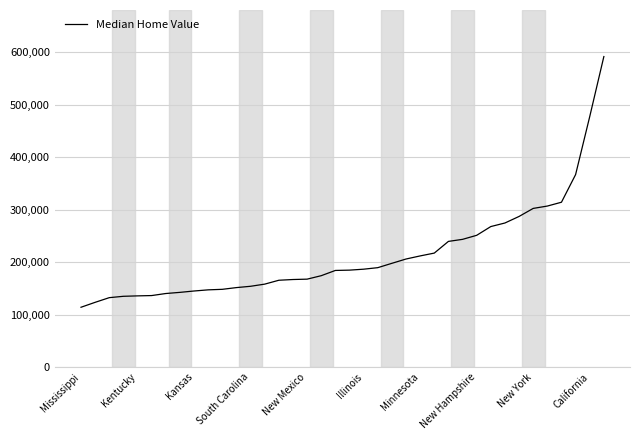

What is the difference between the maximum and minimum values?

478100